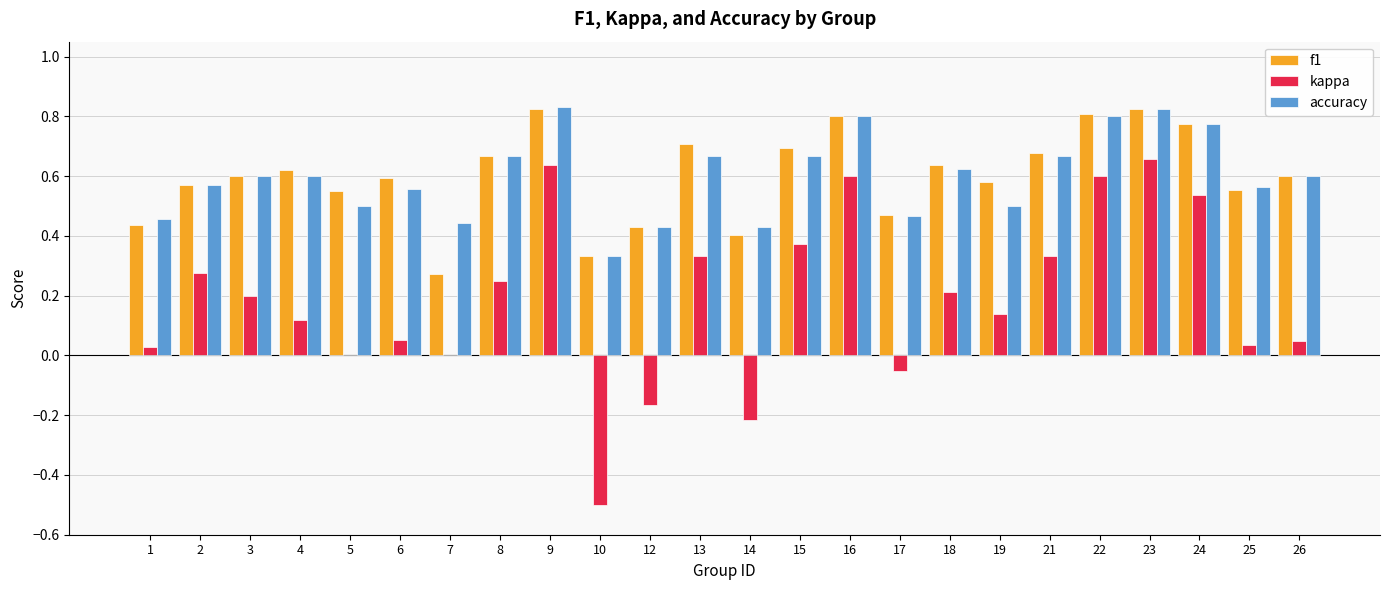

Between 19 and 24, which series saw the biggest shift?

kappa